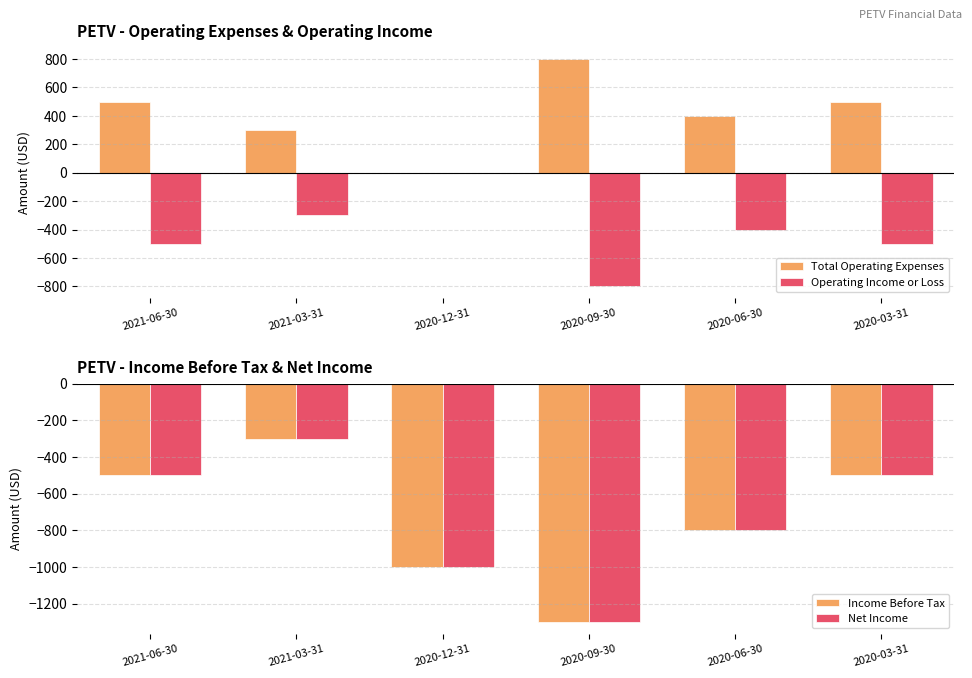

Is the value of Total Operating Expenses at 2020-06-30 greater than the value of Net Income at 2020-03-31?

Yes